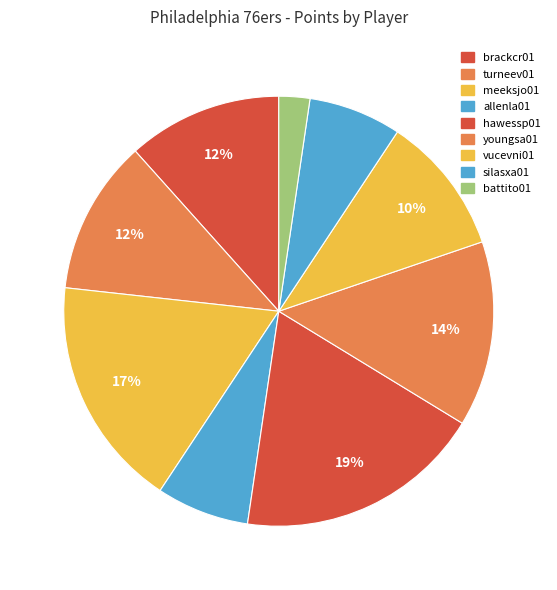

How many slices are in this pie chart?

9